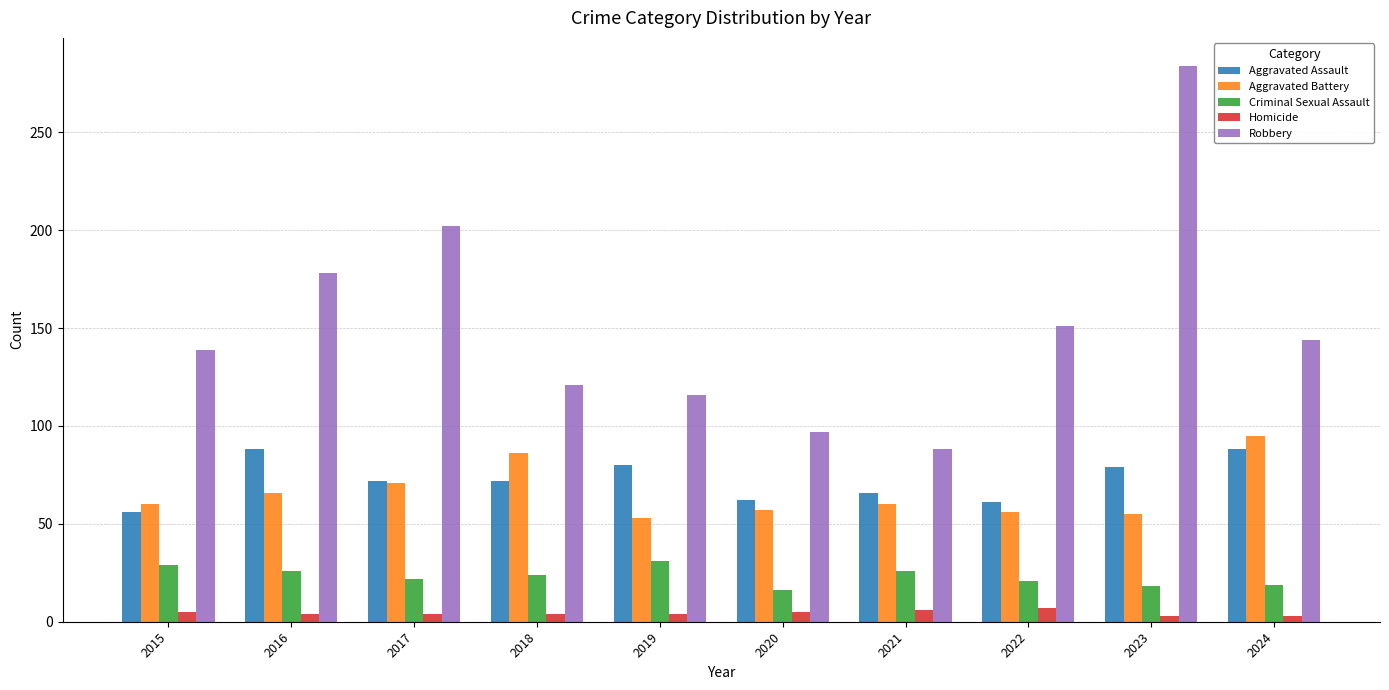

What is the minimum value for Robbery?

88